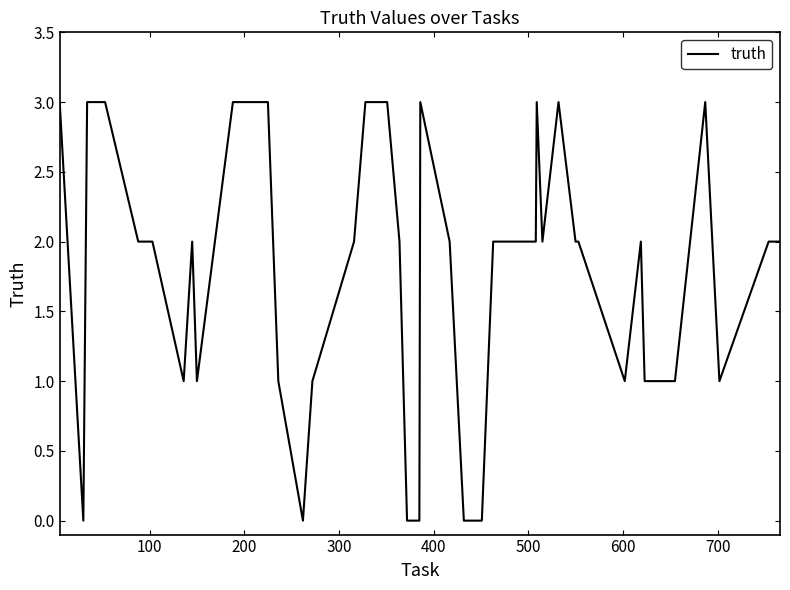

What is the maximum value shown in the chart?

3